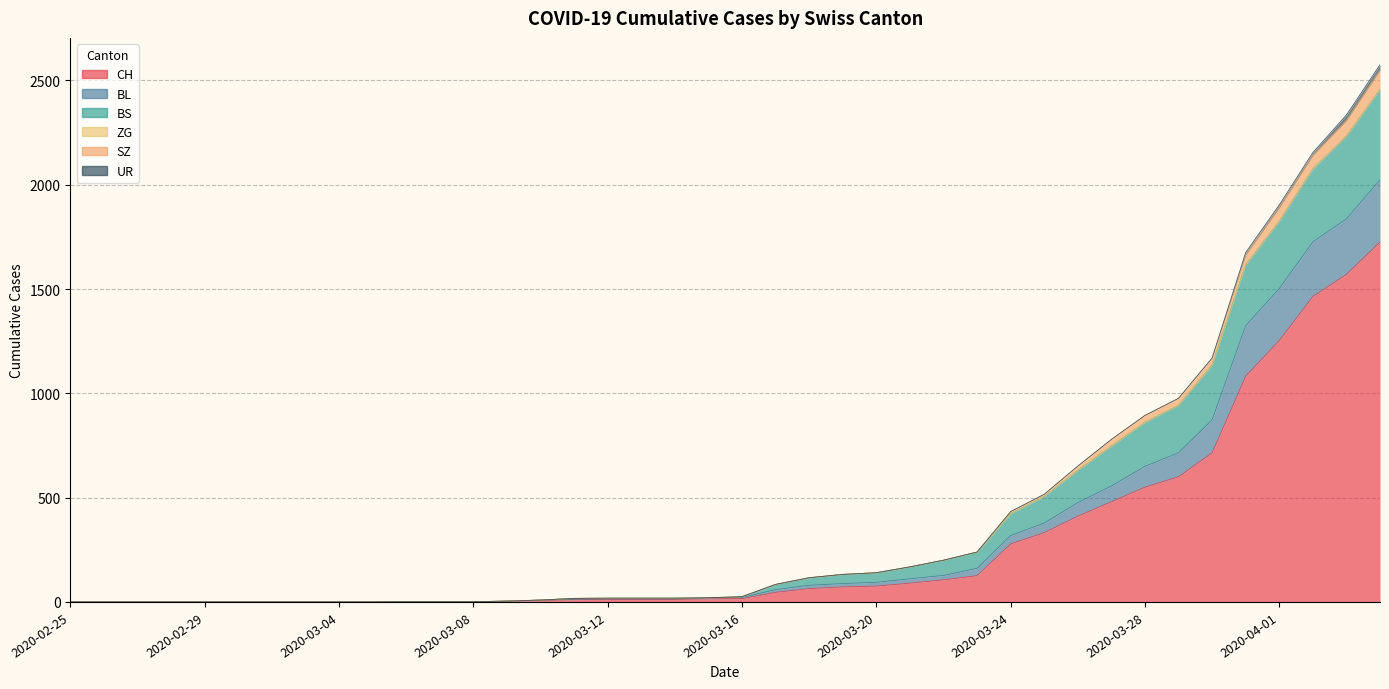

How many values in BL are above zero?

30